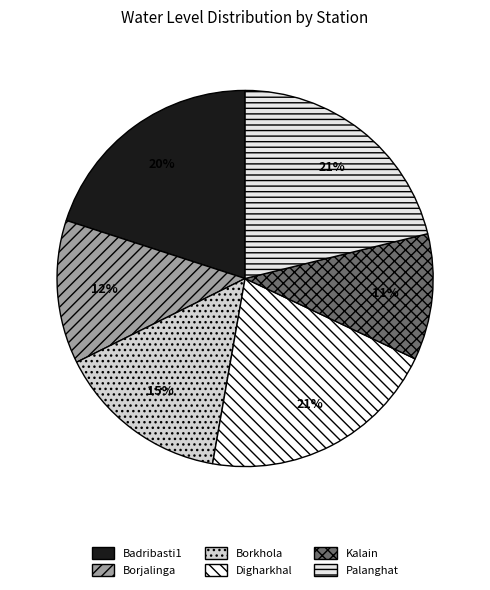

What percentage is the Badribasti1 slice, to the nearest percent?

20%